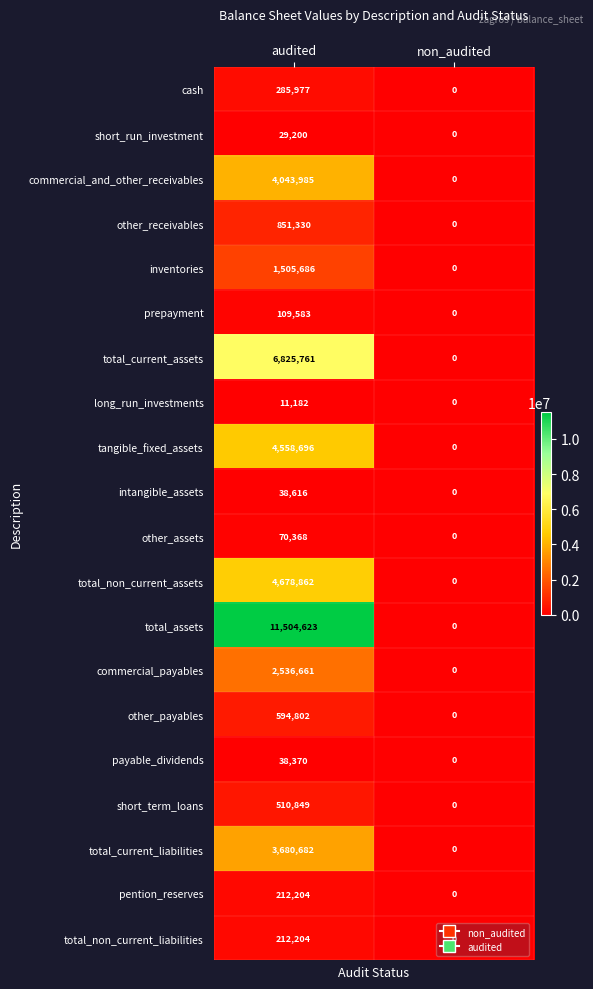

Which label corresponds to the smallest value in the chart?

non_audited